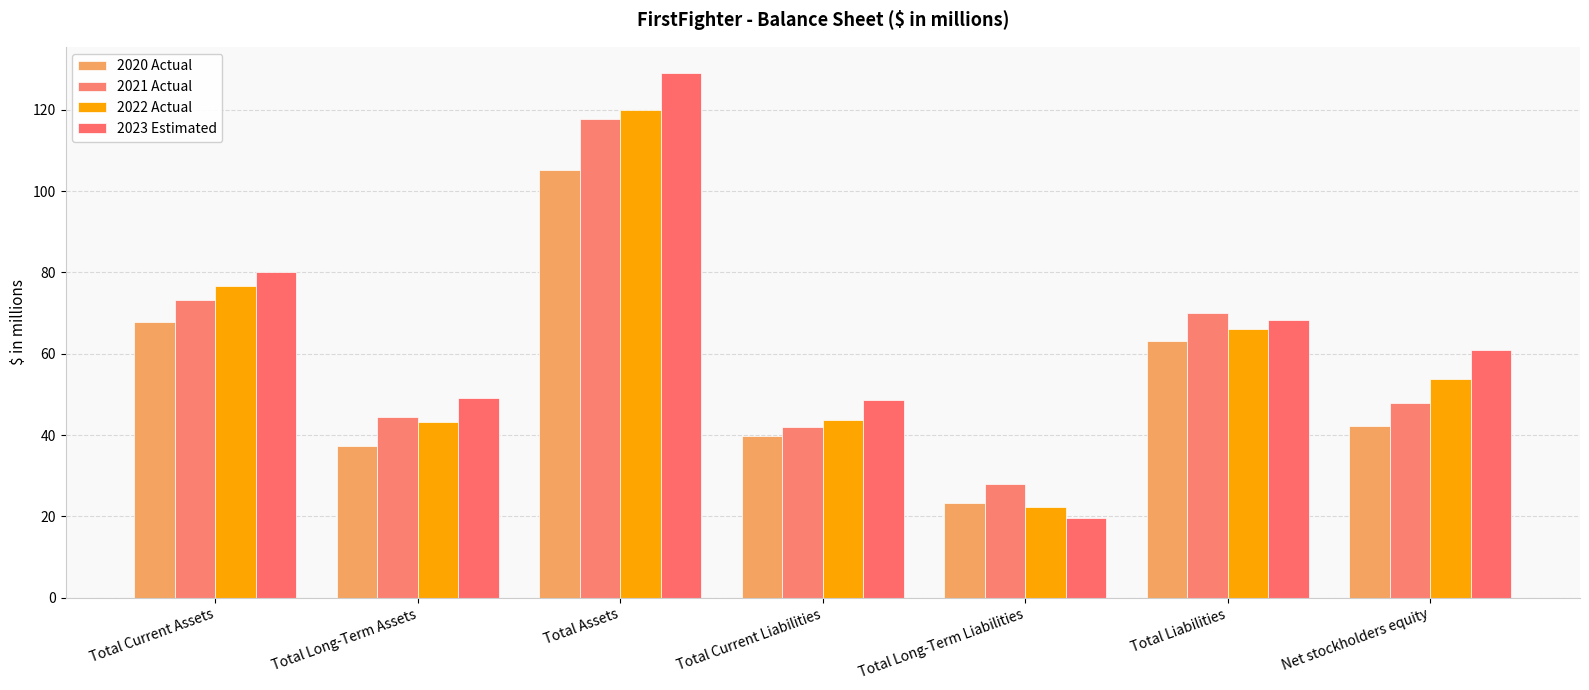

True or false: 2021 Actual has a value of 11.8 at Total Current Liabilities.

False